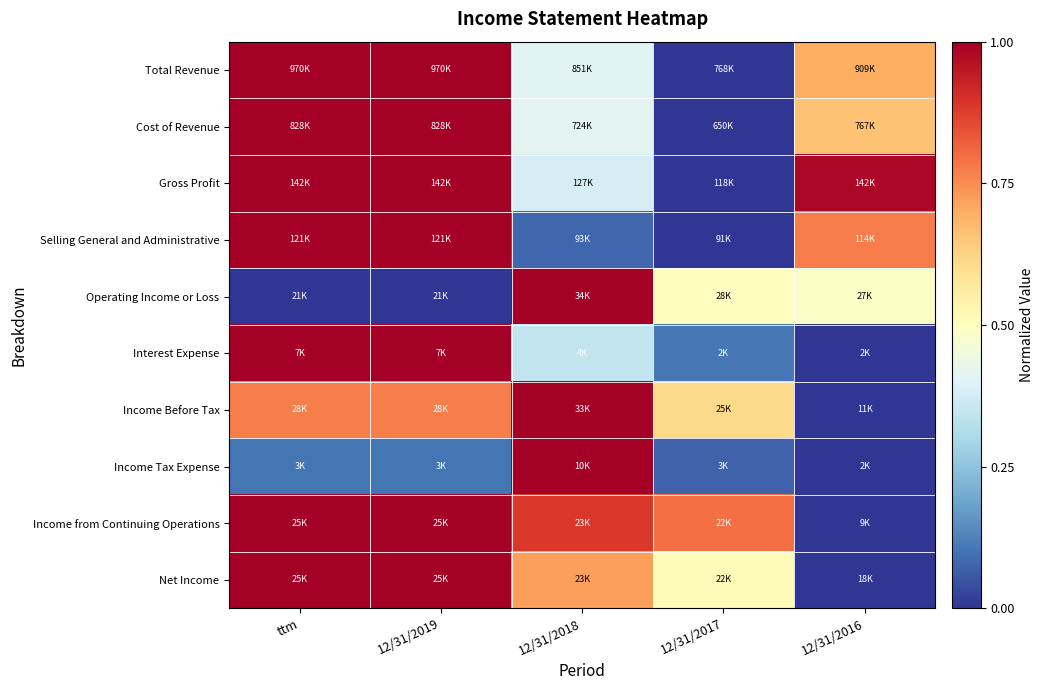

At which category is the sum across all series the highest?

ttm